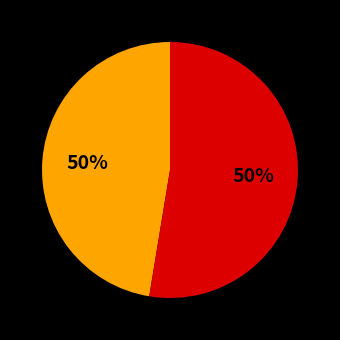

To the nearest percent, what is the difference between the largest and smallest slice percentages?

5%